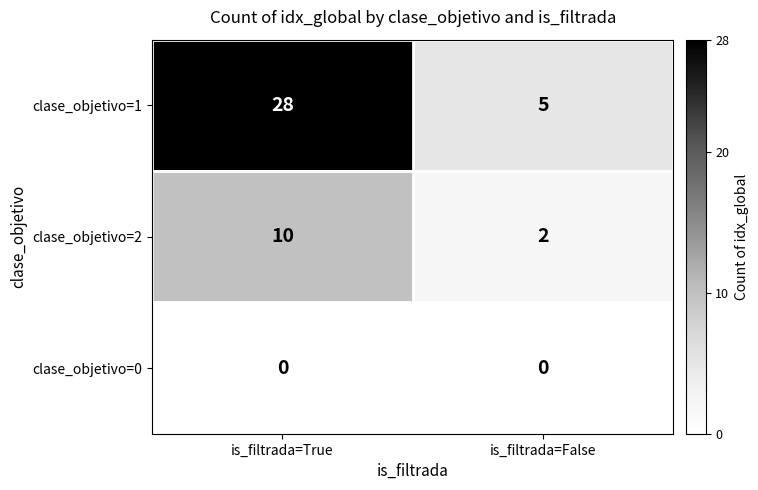

Which series has the largest range (max minus min)?

clase_objetivo=1